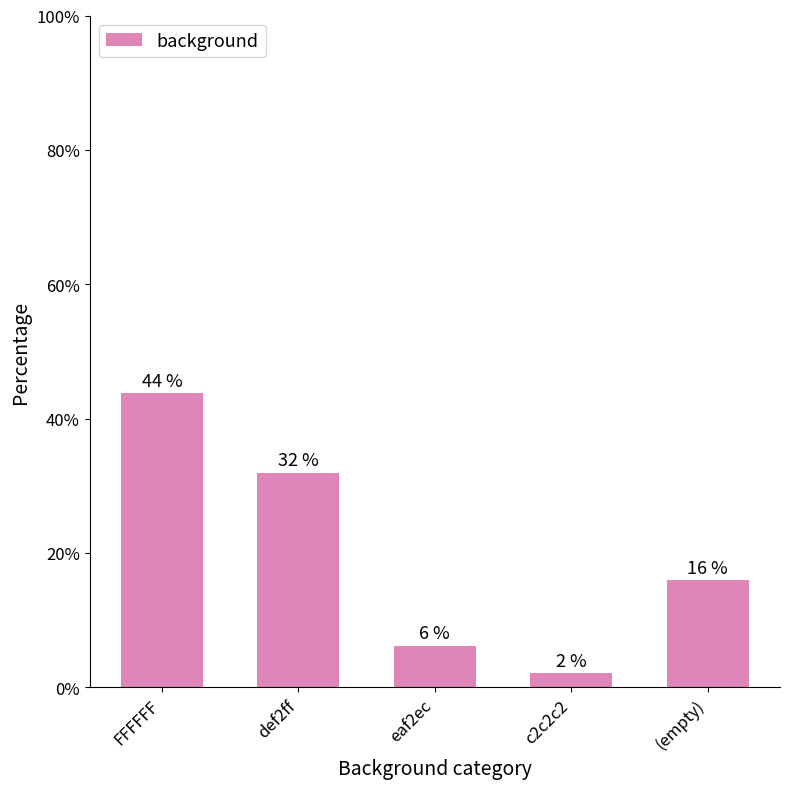

Is it true that the value at FFFFFF is 43.8?

True